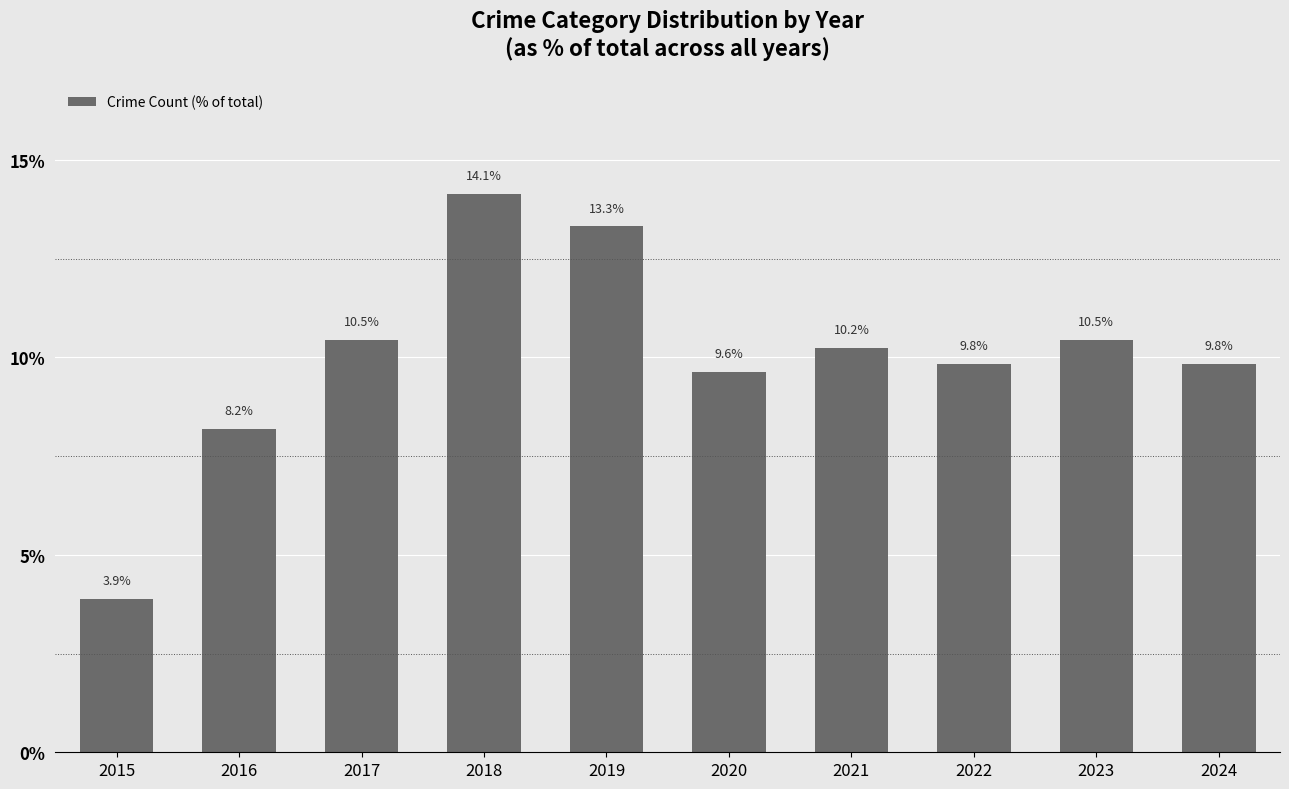

What is the approximate value at 2022?

9.8